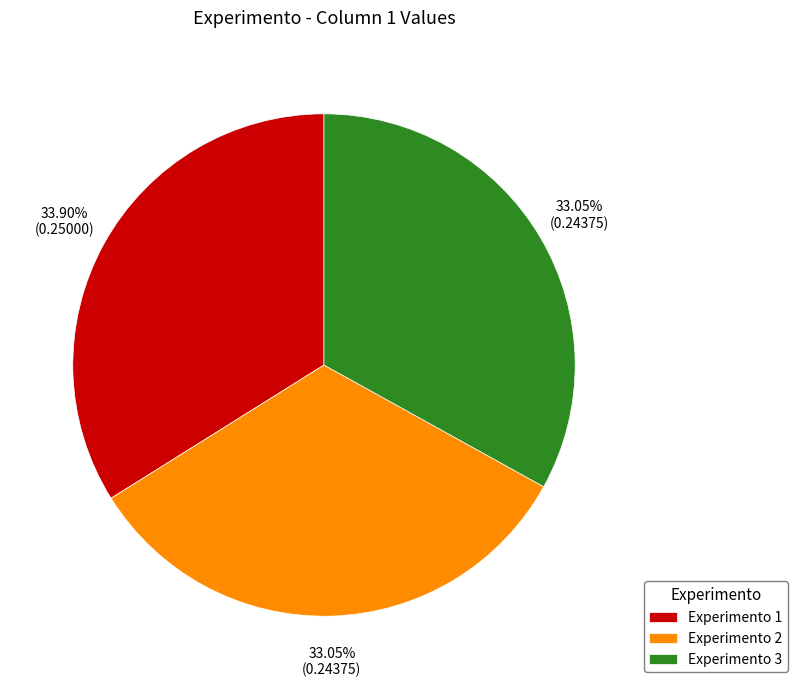

To the nearest percent, what is the difference between the largest and smallest slice percentages?

1%